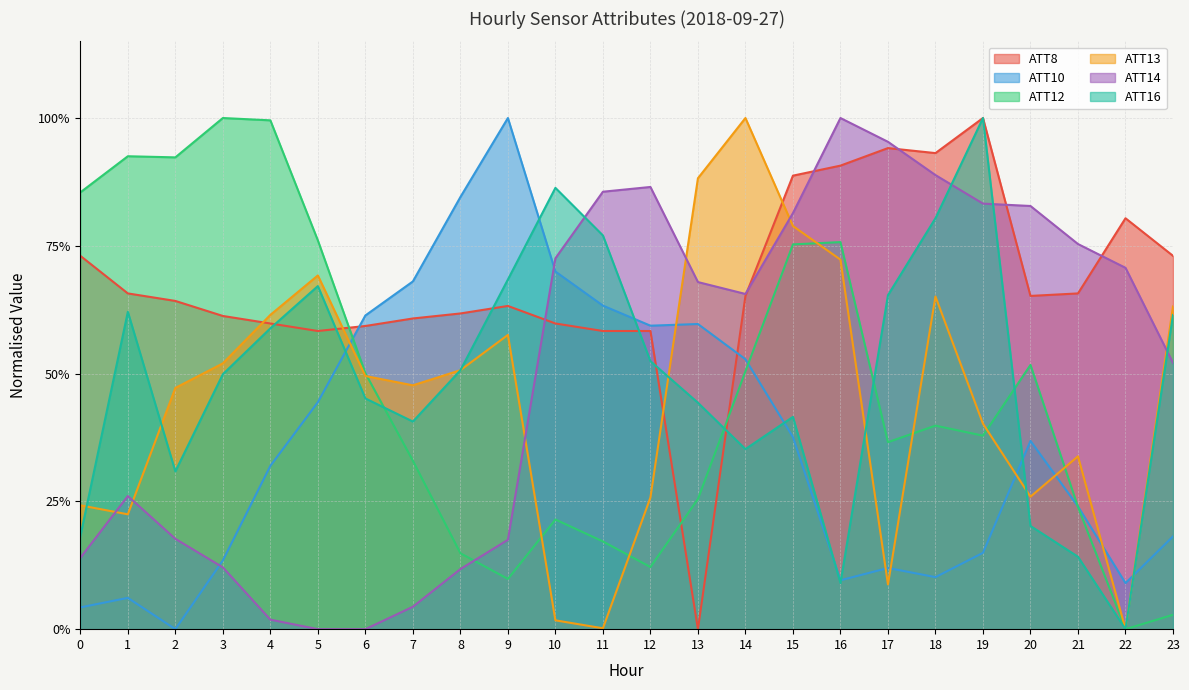

The ATT14 series shows 0.3 at 2. True or false?

False